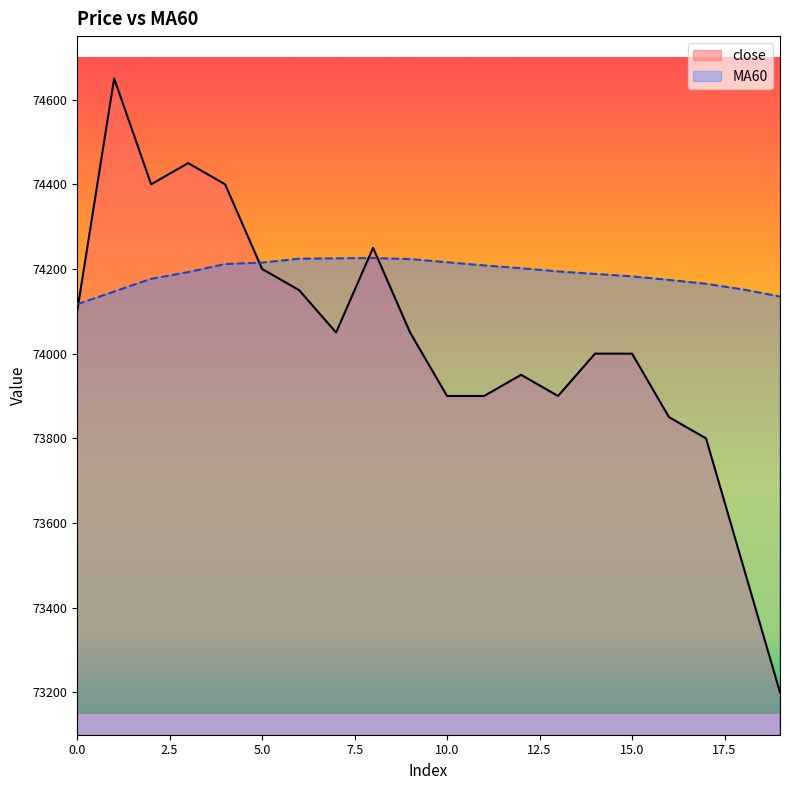

Between 0.0 and 15.0, which series saw the biggest shift?

close